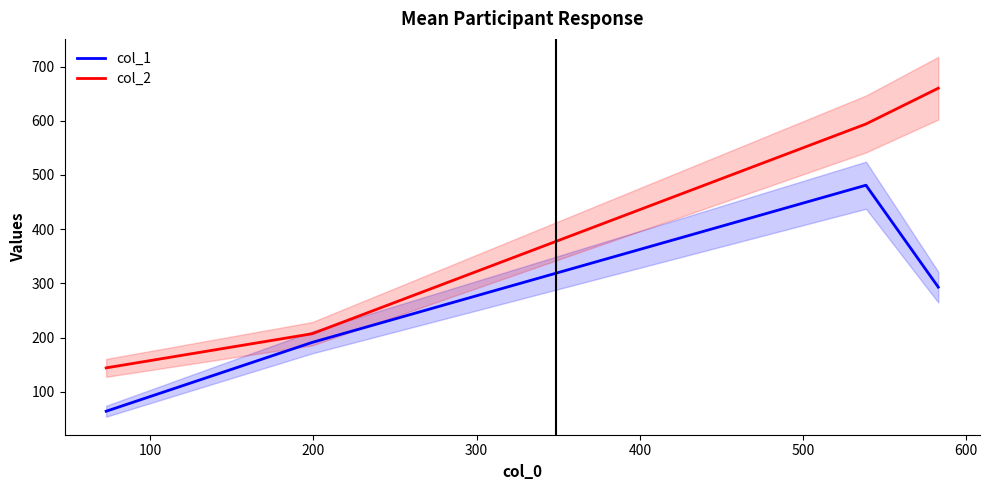

True or false: col_2 and col_1 cross at least once.

False